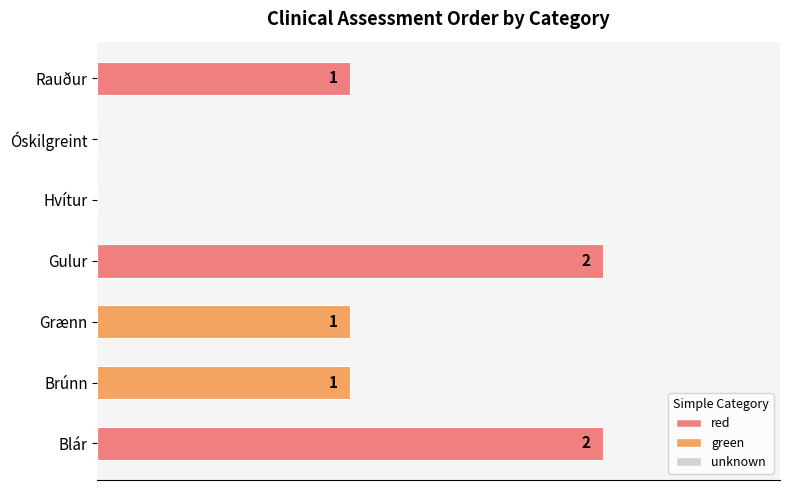

Between Blár and Grænn, which is larger?

Blár